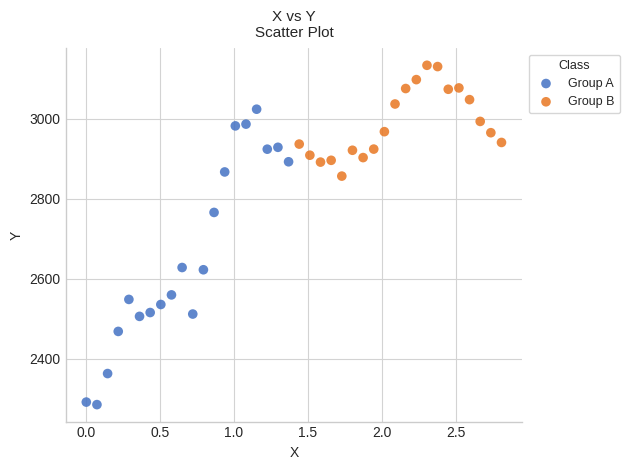

Which series has the widest spread of Y values?

Group A